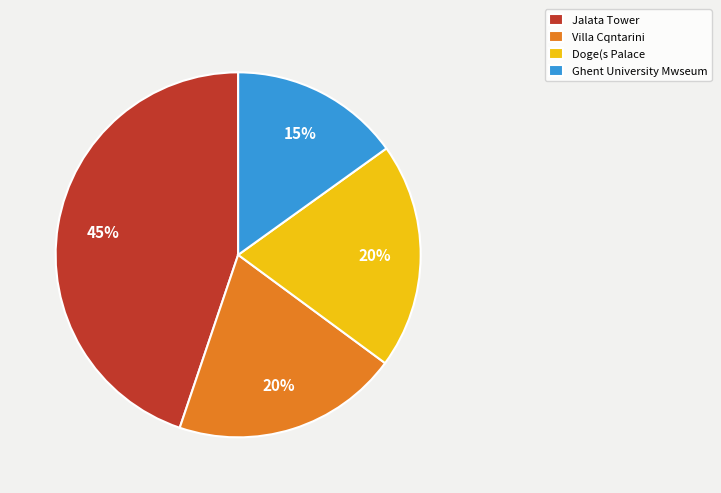

Is there a majority slice in this chart?

No